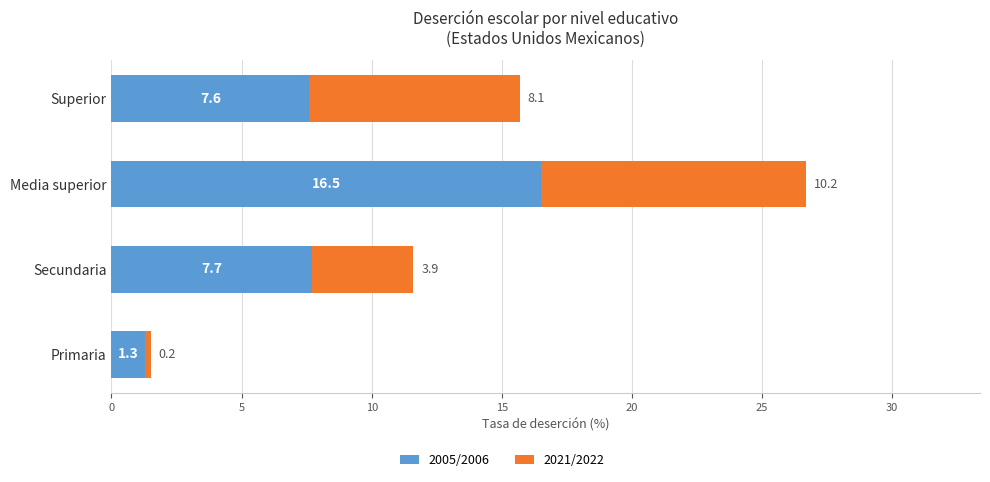

True or false: 2005/2006 has a value of 7.7 at Secundaria.

True